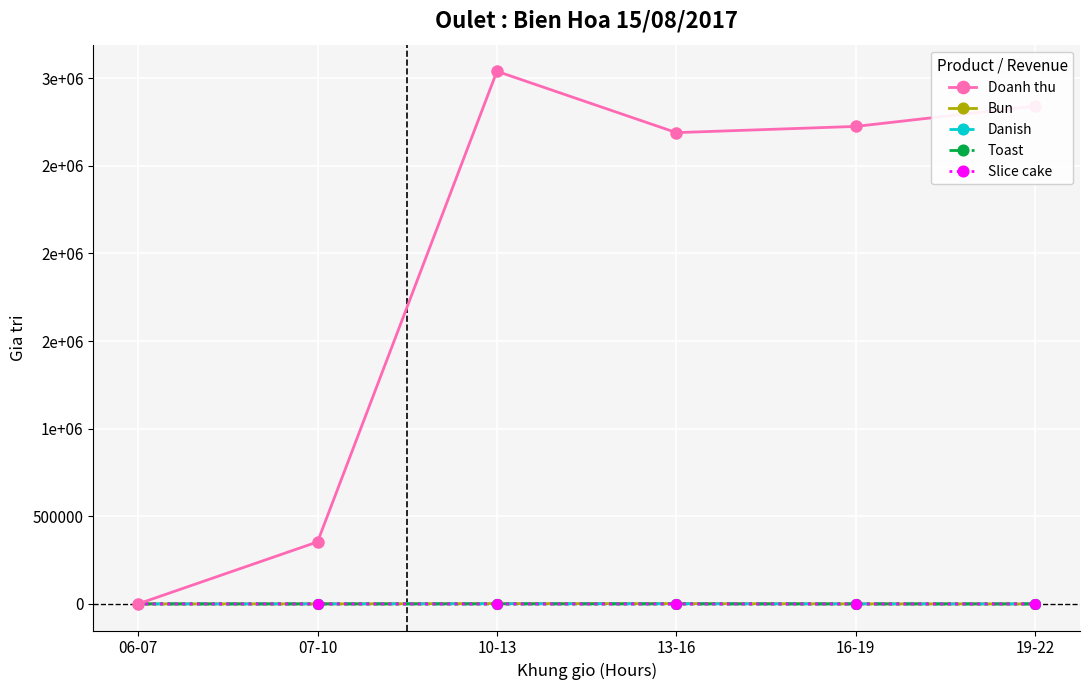

Which series has the largest range (max minus min)?

Doanh thu